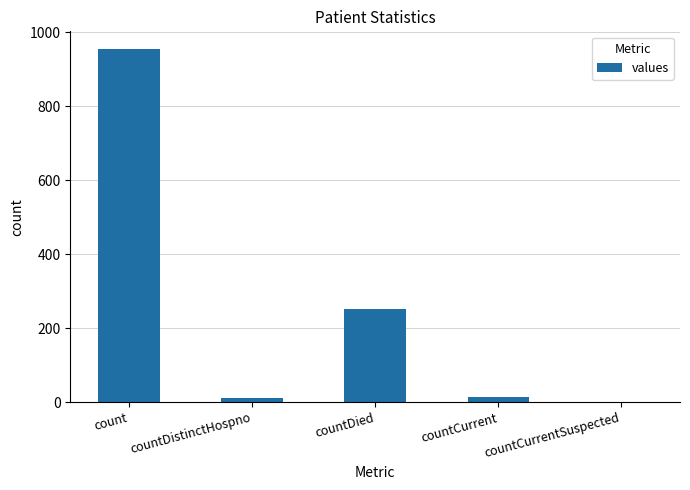

Approximately how many times larger is the value at count compared to countDied?

3.8